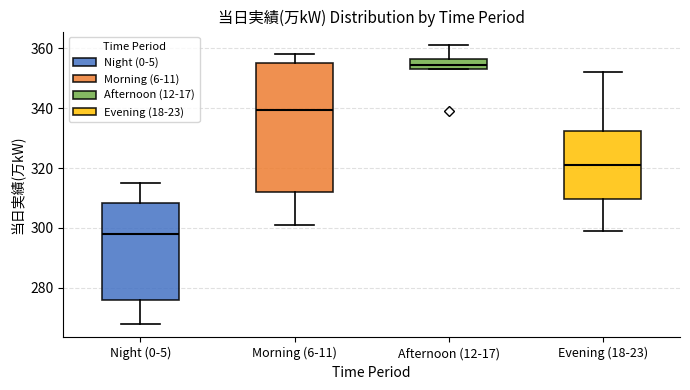

Reading left to right, transcribe this box plot: for each box, give where its median line is, the range the box spans, and where its two whiskers end, as read against the y-axis. The values are not printed on the chart, so give them approximately, as read against the axis.

Night (0-5): median 298, box 276 to 308, whiskers 268 to 316
Morning (6-11): median 340, box 312 to 356, whiskers 302 to 358
Afternoon (12-17): median 354 (inside the box), box 354 to 356, whiskers 354 to 362
Evening (18-23): median 322, box 310 to 332, whiskers 300 to 352